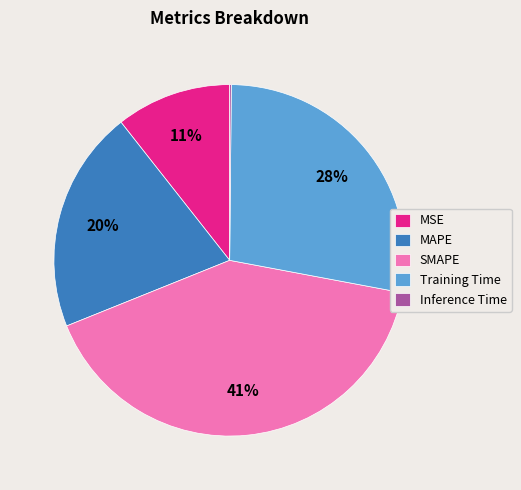

True or false: MSE accounts for 25% of the total.

False